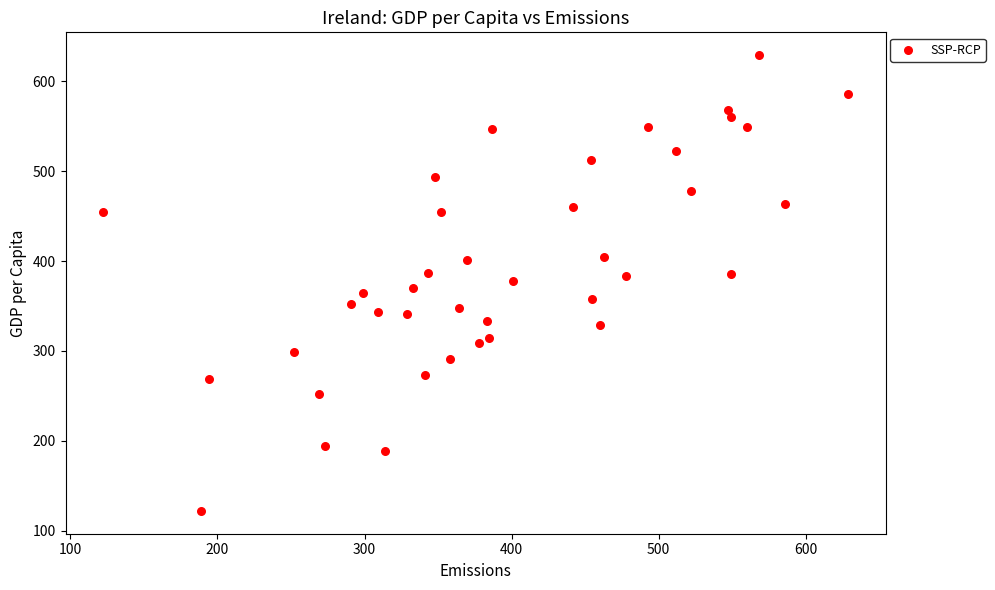

What is the range of X values (max minus min)?

507